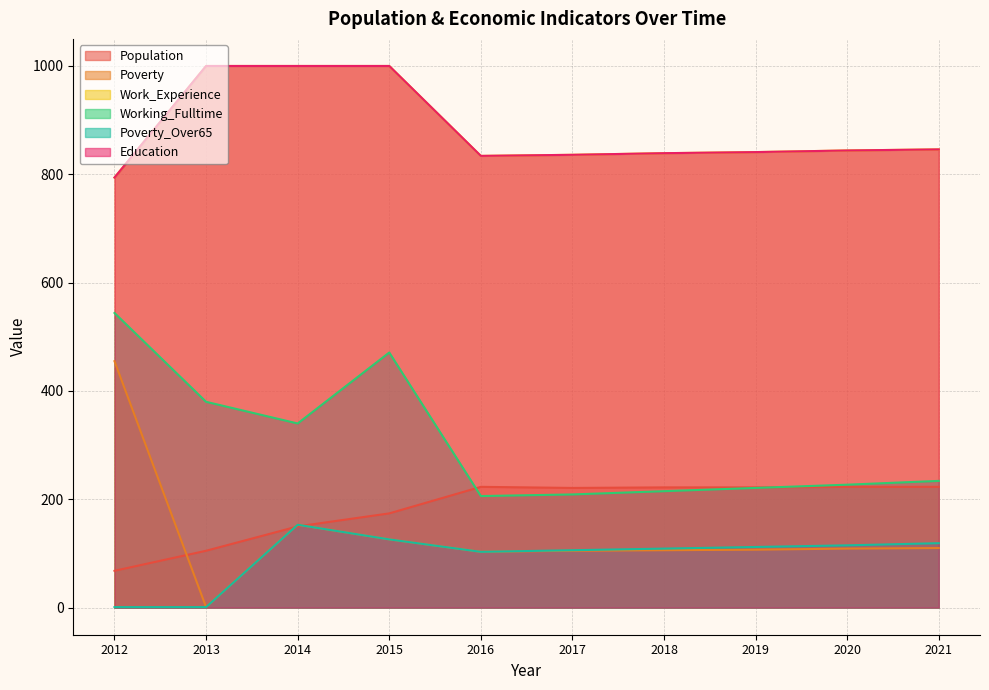

Reading left to right, list all the values displayed in this chart.

Population: 2012=68	2013=105	2014=150	2015=174	2016=223	2017=221	2018=222	2019=222	2020=223	2021=223
Poverty: 2012=455	2013=1	2014=153	2015=126	2016=103	2017=105	2018=106	2019=107	2020=109	2021=110
Work_Experience: 2012=794	2013=1000	2014=1000	2015=1000	2016=834	2017=836	2018=839	2019=841	2020=844	2021=846
Working_Fulltime: 2012=544	2013=380	2014=340	2015=471	2016=206	2017=209	2018=215	2019=221	2020=227	2021=234
Poverty_Over65: 2012=1	2013=1	2014=153	2015=126	2016=103	2017=106	2018=109	2019=112	2020=115	2021=119
Education: 2012=794	2013=1000	2014=1000	2015=1000	2016=834	2017=836	2018=839	2019=841	2020=844	2021=846